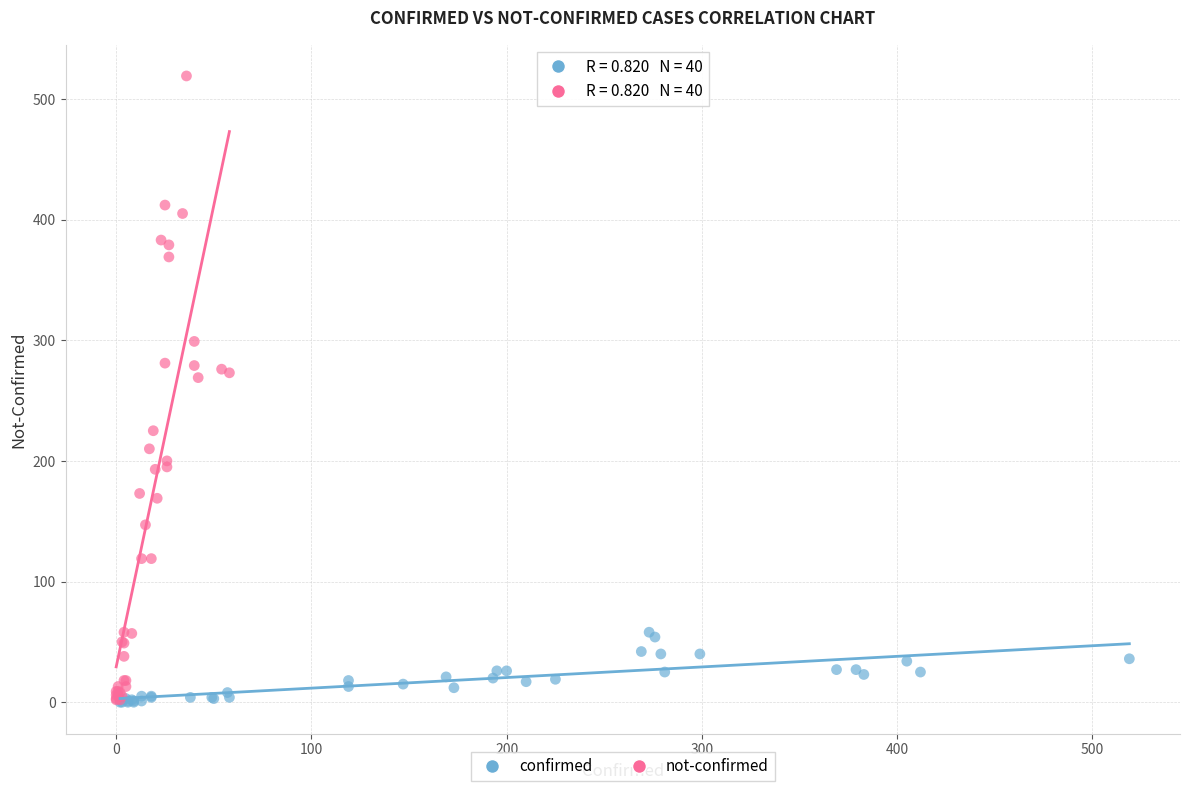

Which series has the widest spread of Y values?

not-confirmed